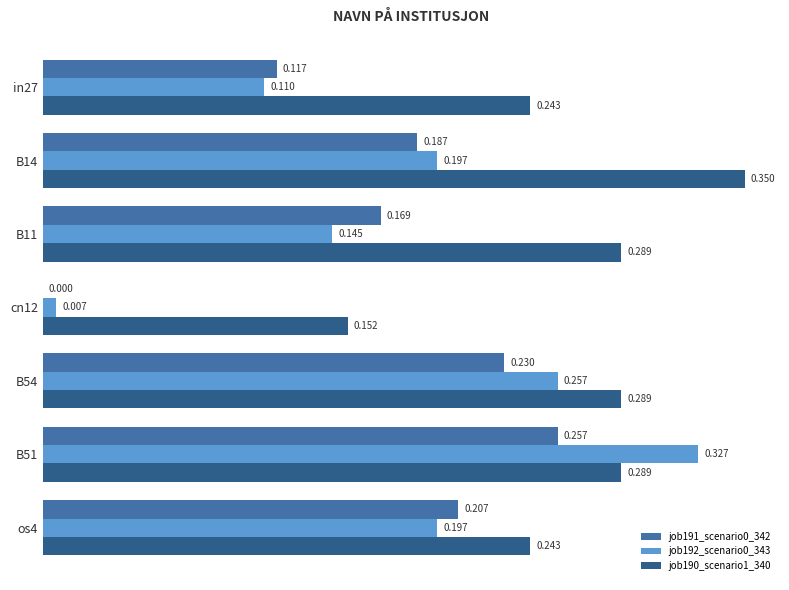

How many distinct data groups are displayed?

3